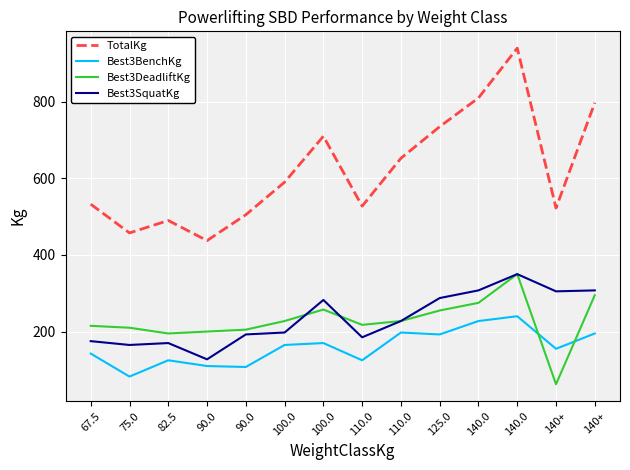

Reading left to right, transcribe all the data shown in this chart.

TotalKg: 67.5=532.5	75.0=457.5	82.5=490.0	90.0=437.5	90.0=505.0	100.0=590.0	100.0=710.0	110.0=527.5	110.0=652.5	125.0=735.0	140.0=810.0	140.0=940.0	140+=522.5	140+=797.5
Best3BenchKg: 67.5=142.5	75.0=82.5	82.5=125.0	90.0=110.0	90.0=107.5	100.0=165.0	100.0=170.0	110.0=125.0	110.0=197.5	125.0=192.5	140.0=227.5	140.0=240.0	140+=155.0	140+=195.0
Best3DeadliftKg: 67.5=215.0	75.0=210.0	82.5=195.0	90.0=200.0	90.0=205.0	100.0=227.5	100.0=257.5	110.0=217.5	110.0=227.5	125.0=255.0	140.0=275.0	140.0=350.0	140+=62.5	140+=295.0
Best3SquatKg: 67.5=175.0	75.0=165.0	82.5=170.0	90.0=127.5	90.0=192.5	100.0=197.5	100.0=282.5	110.0=185.0	110.0=227.5	125.0=287.5	140.0=307.5	140.0=350.0	140+=305.0	140+=307.5